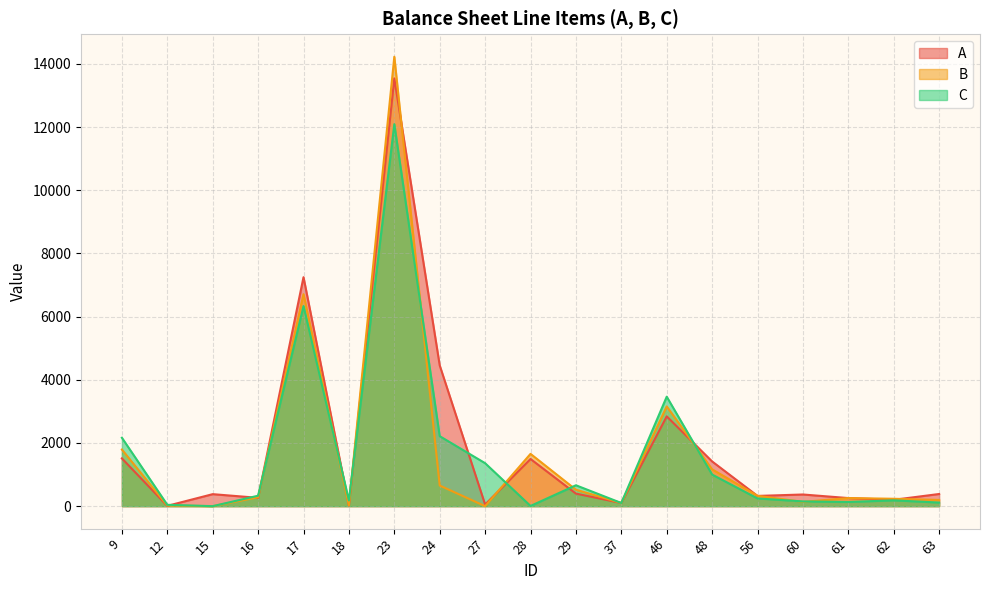

What is the sum of the A values at 17 and 60?

7617.6